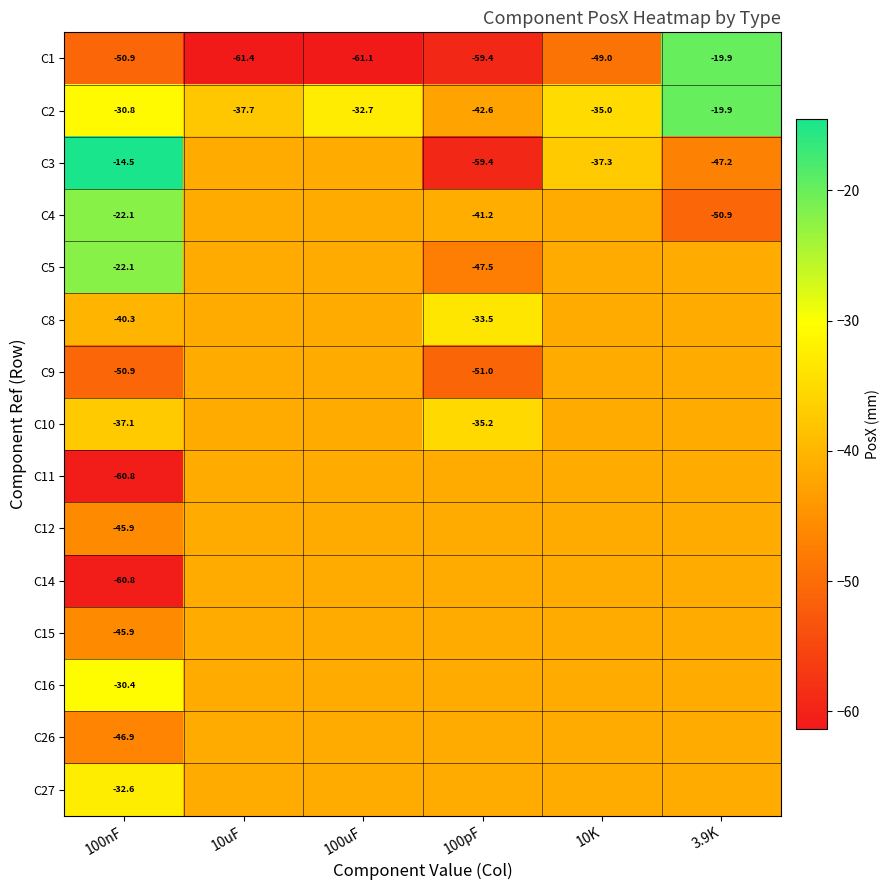

At which label does C5 first exceed -41?

100nF